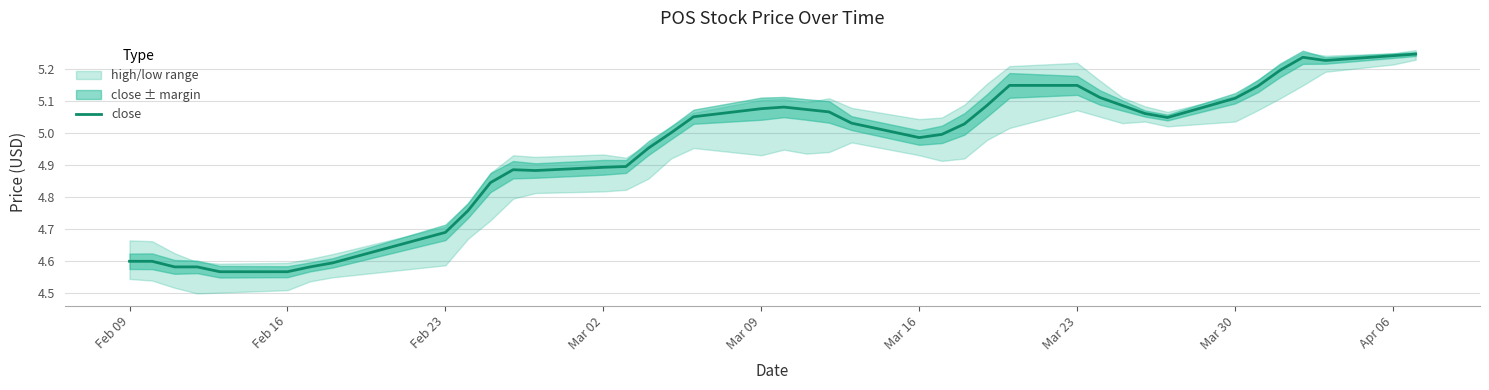

The value of close at Mar 02 is 4.9. True or false?

True